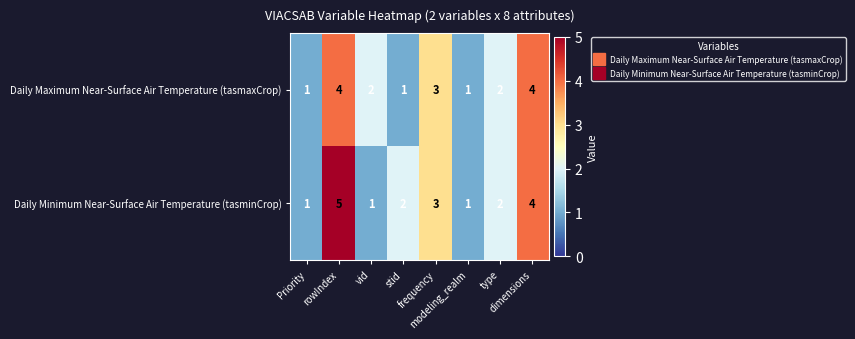

Which series has the largest total across all categories?

Daily Minimum Near-Surface Air Temperature (tasminCrop)